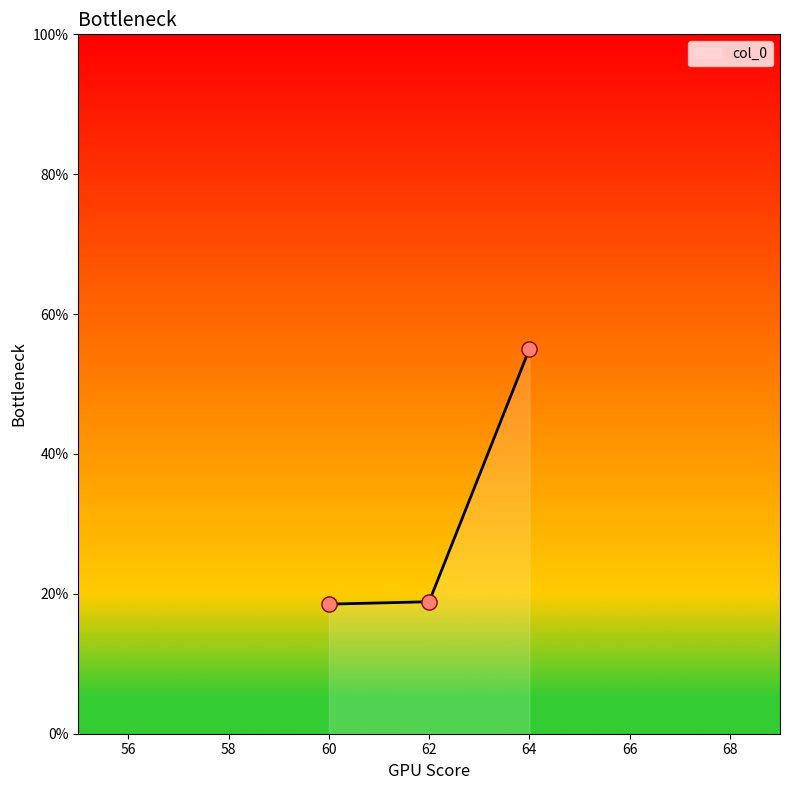

Approximately how many times larger is the value at 62 compared to 60?

1.0